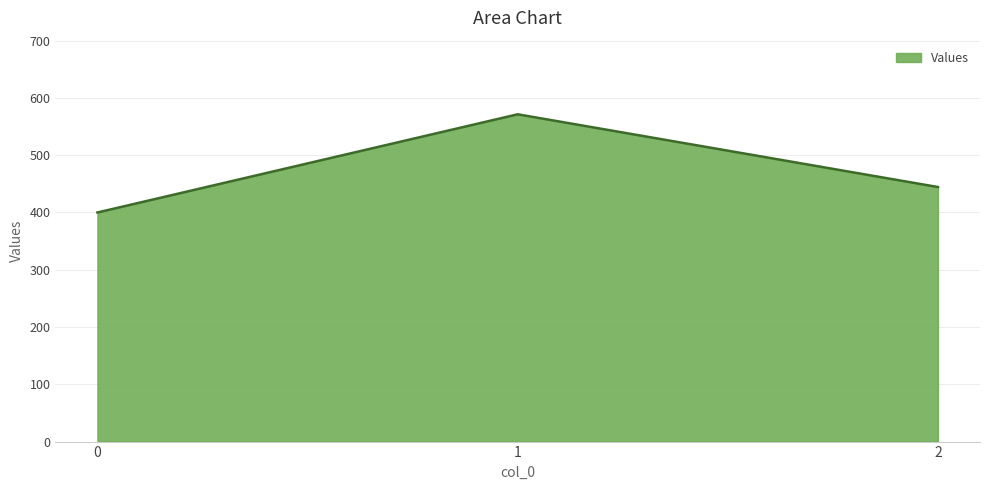

What is the change in value from 0 to 2?

+44.4